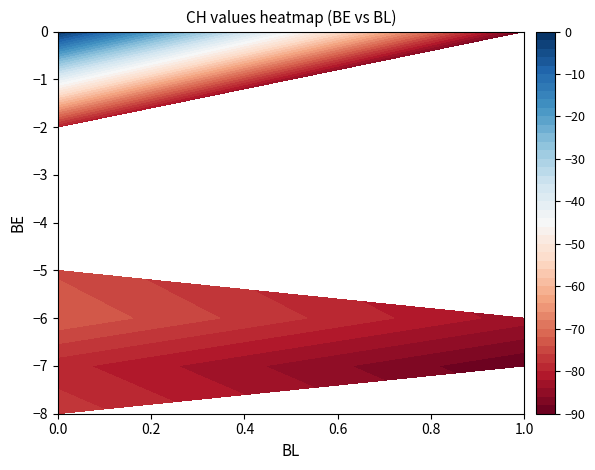

Reading left to right, what are all the values shown in this chart?

BL: 0	0	0	0	0	0	0	0	0	0	0	0	0	0	0	0	0	0	0	0	0	0	0	0	0	0	0	0	0	0	0	0	0	0	0	0	1	1	1	1
CH: 0	-3	-3	-25	-26	-27	-37	-40	-54	-53	-56	-65	-58	-63	-63	-75	-80	-77	-79	-81	-82	-80	-78	-83	-83	-87	-85	-86	-87	-79	-77	-77	-84	-85	-85	-81	-83	-83	-90	-88